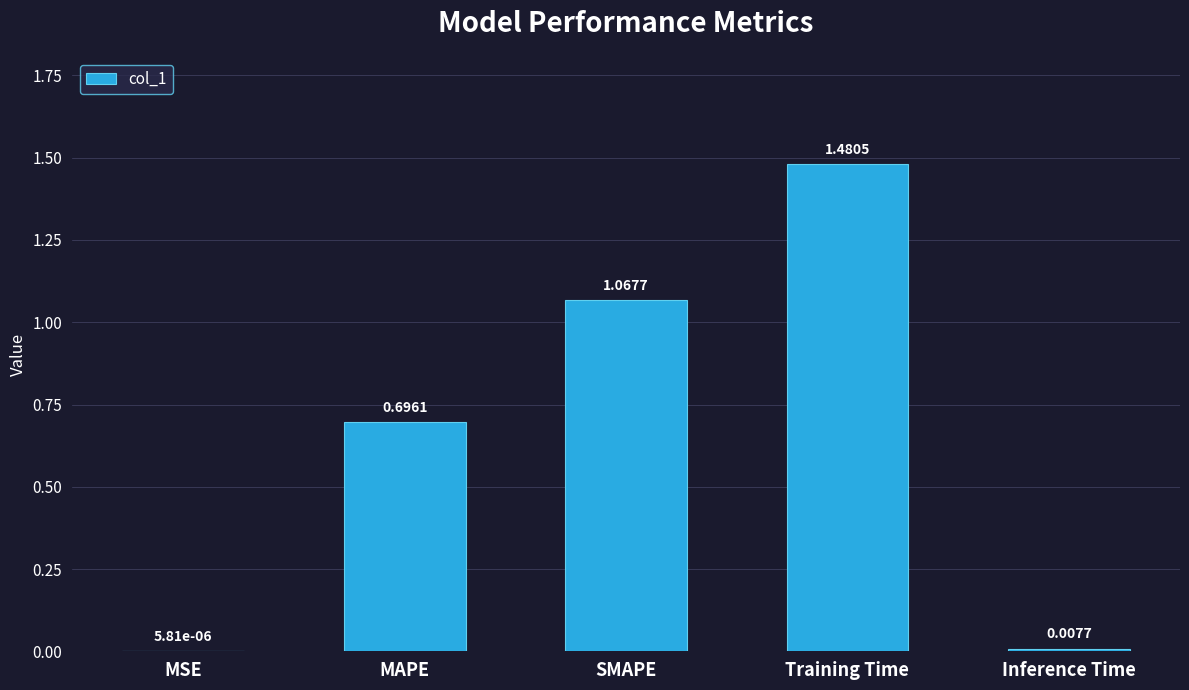

What is the change in value from Training Time to Inference Time?

-1.5